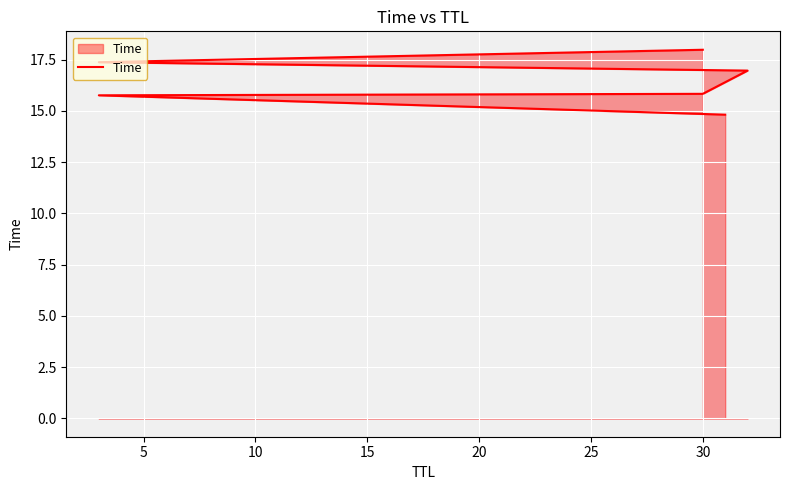

What is the smallest value displayed?

14.8